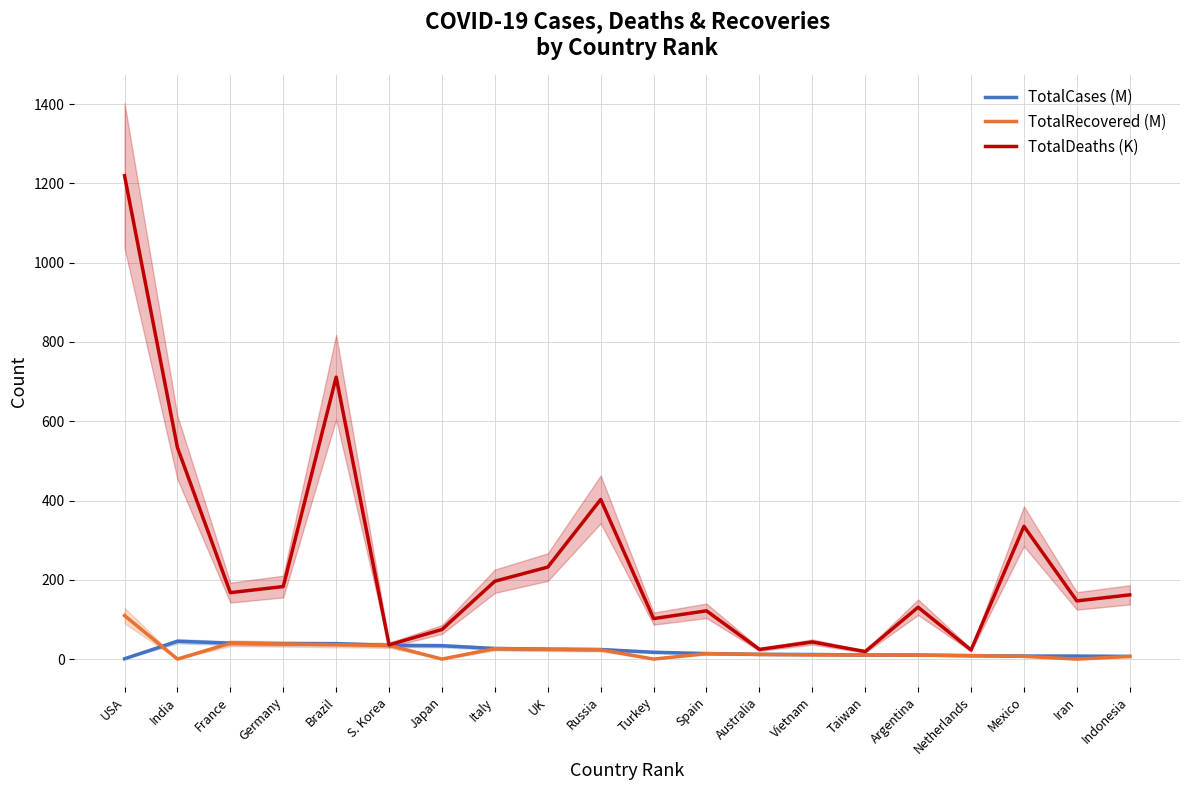

Read the TotalCases (M) value at Japan.

33.8